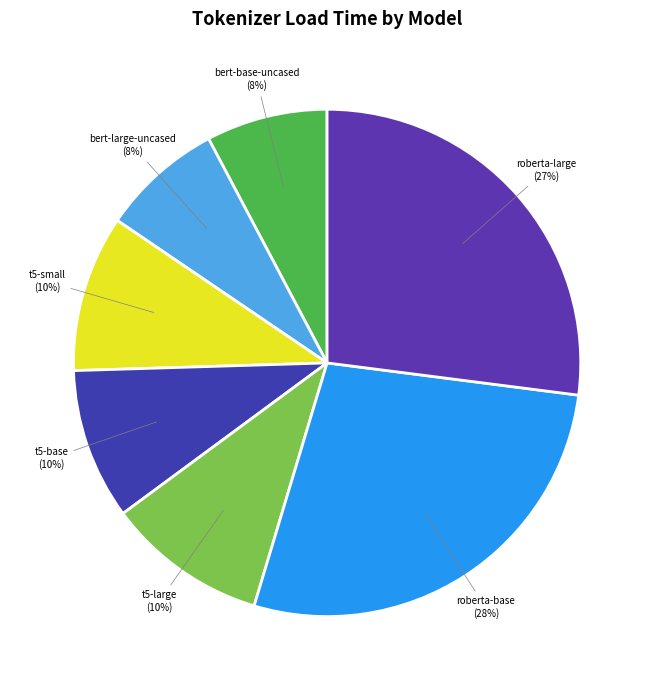

True or false: bert-base-uncased accounts for 16% of the total.

False